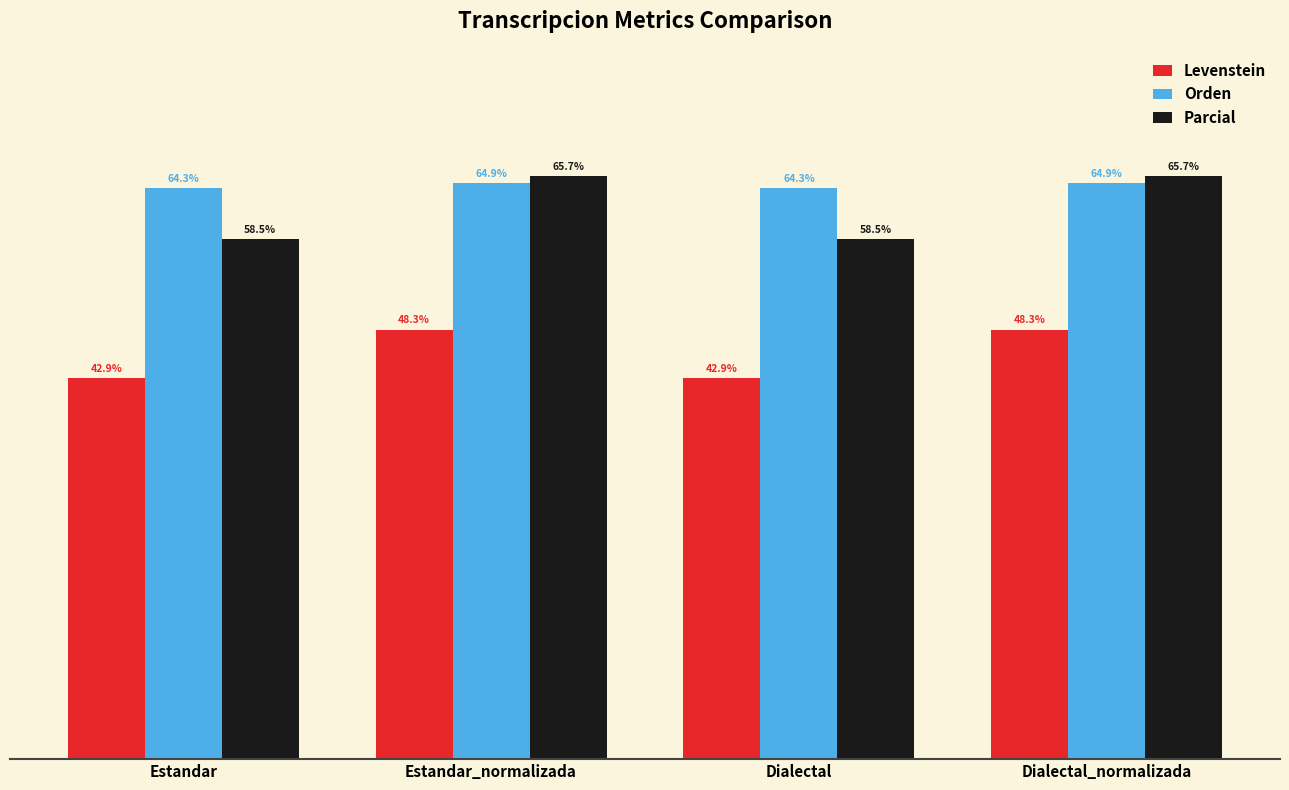

At Dialectal_normalizada, list the series in order from largest to smallest.

Parcial, Orden, Levenstein